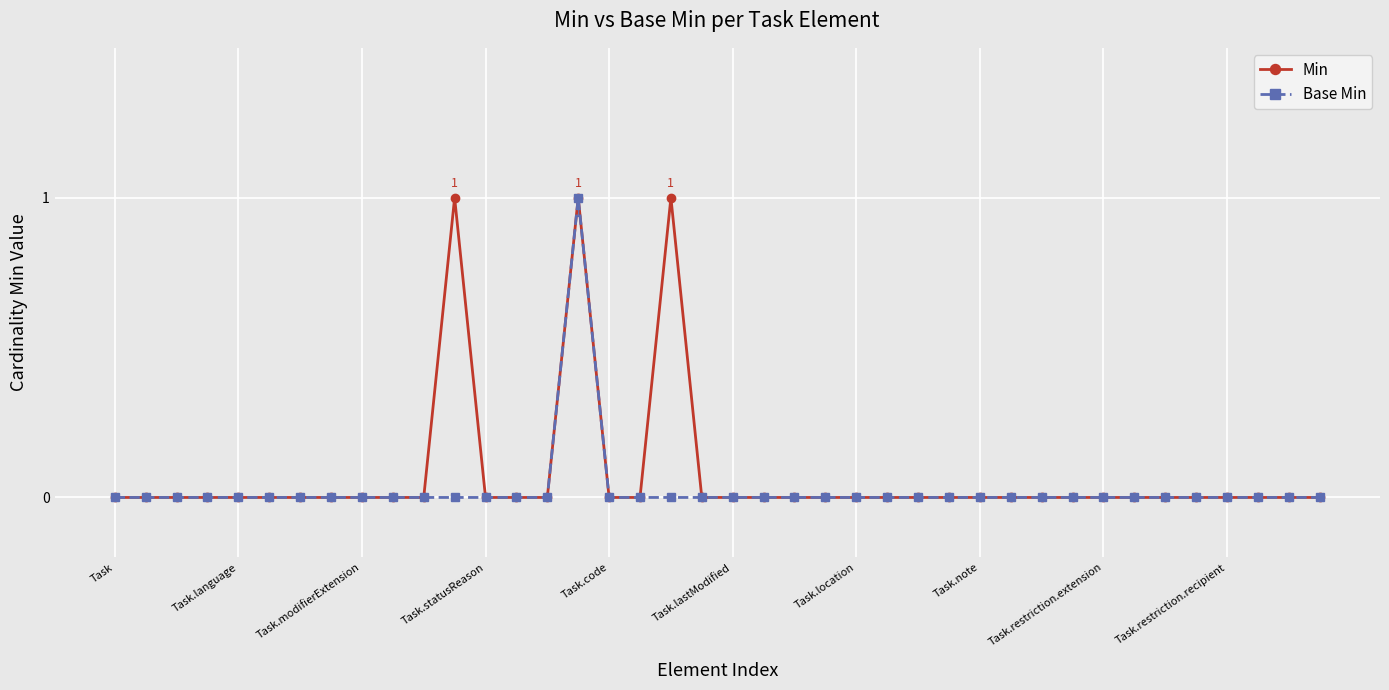

True or false: Min has more than 1 interior local peaks.

True